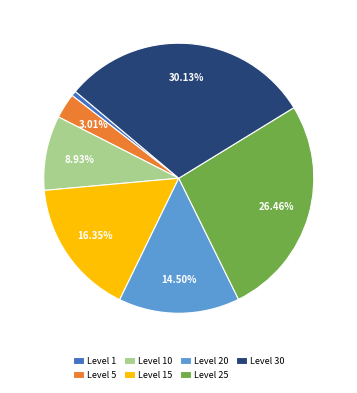

Does any single category account for the majority?

No